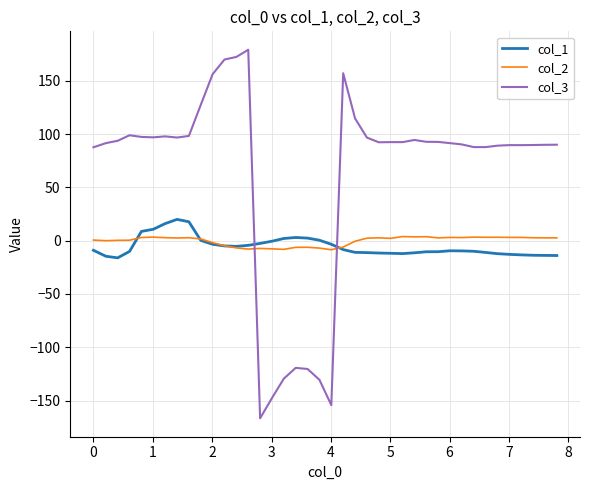

Which series has the largest range (max minus min)?

col_3